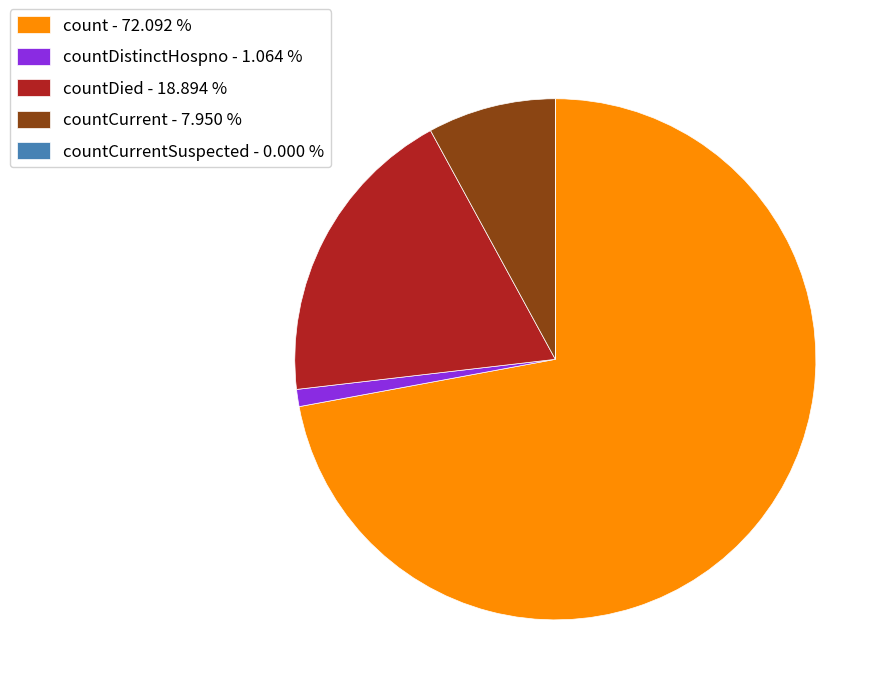

Which slice is the largest?

count - 72.092 %